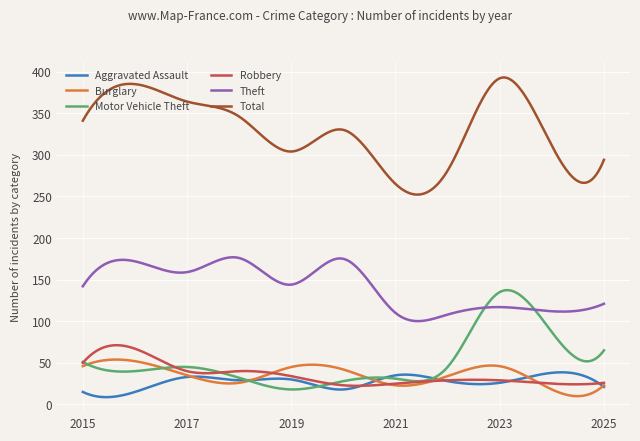

What is the maximum value for Total?

393.0